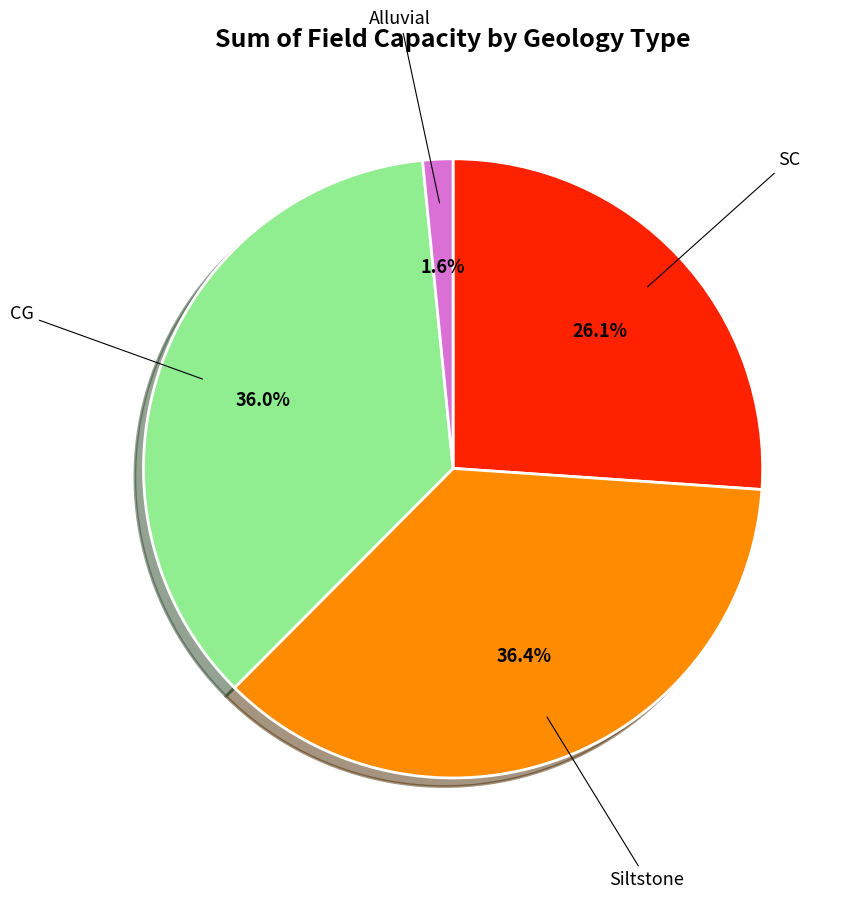

Is there a majority slice in this chart?

No